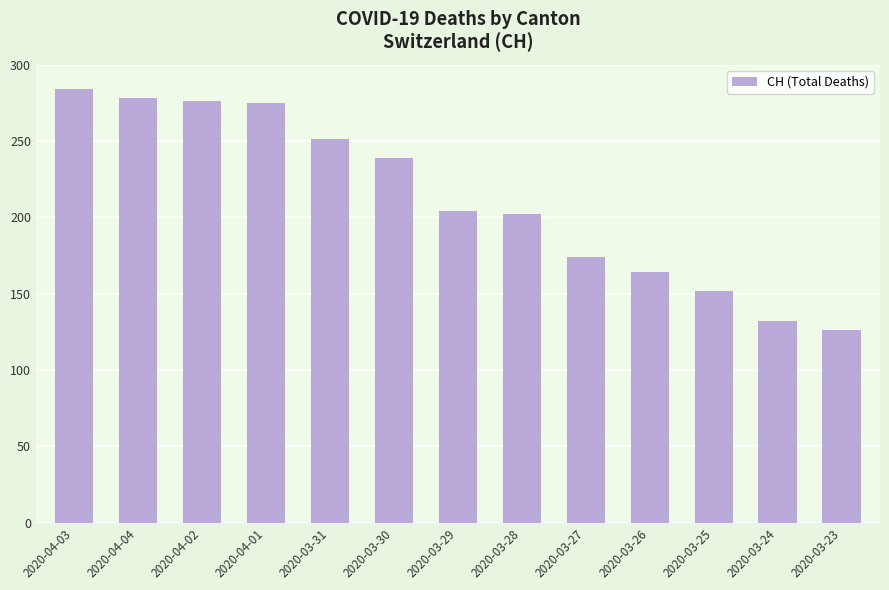

What is the label of the 13th bar from the left?

2020-03-23